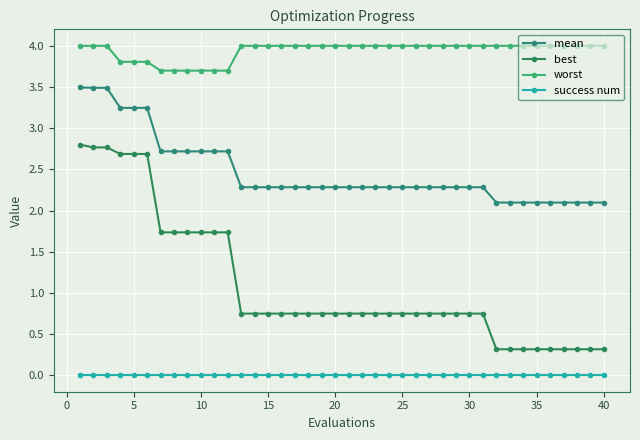

What is the greatest value displayed?

4.0